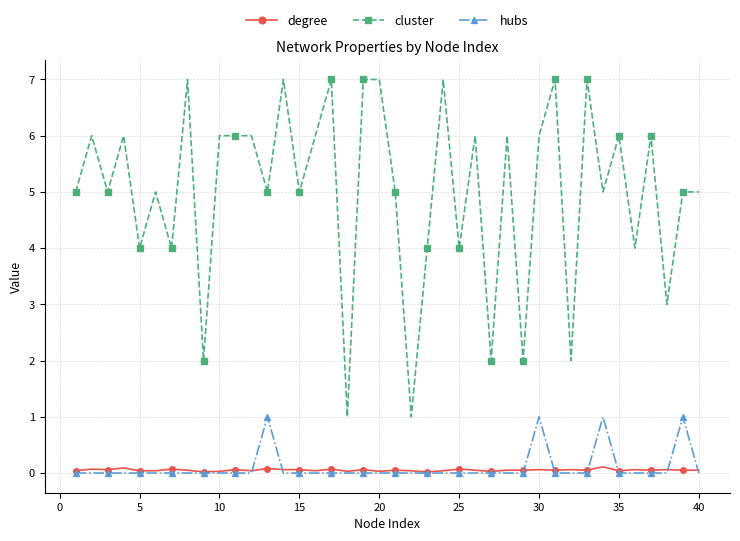

Is this an area chart (filled region under the line)?

No